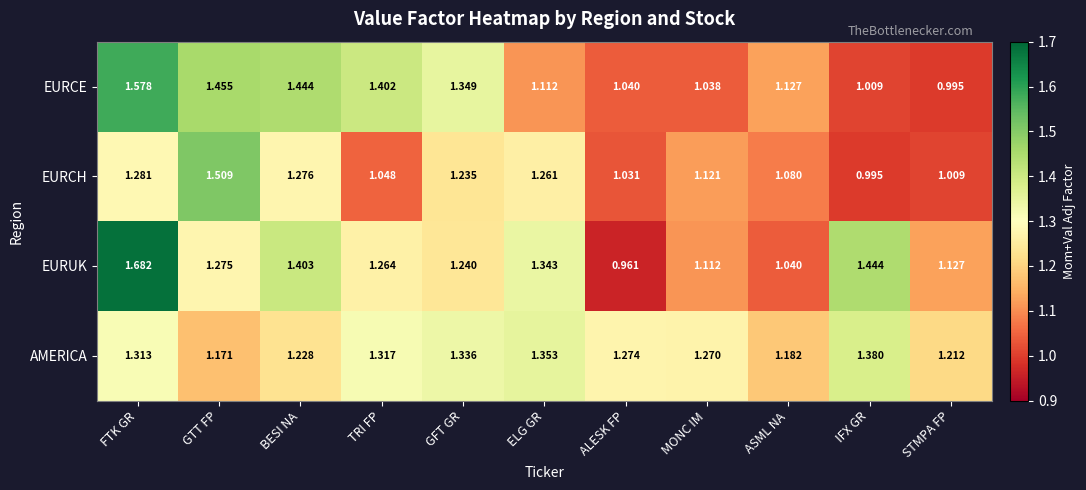

Which series changed the most between GFT GR and STMPA FP?

EURCE